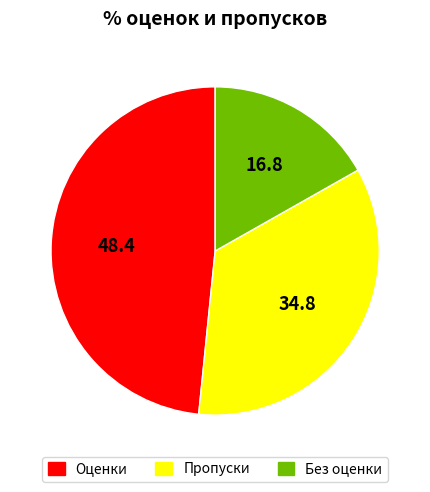

Count the number of slices in the pie.

3